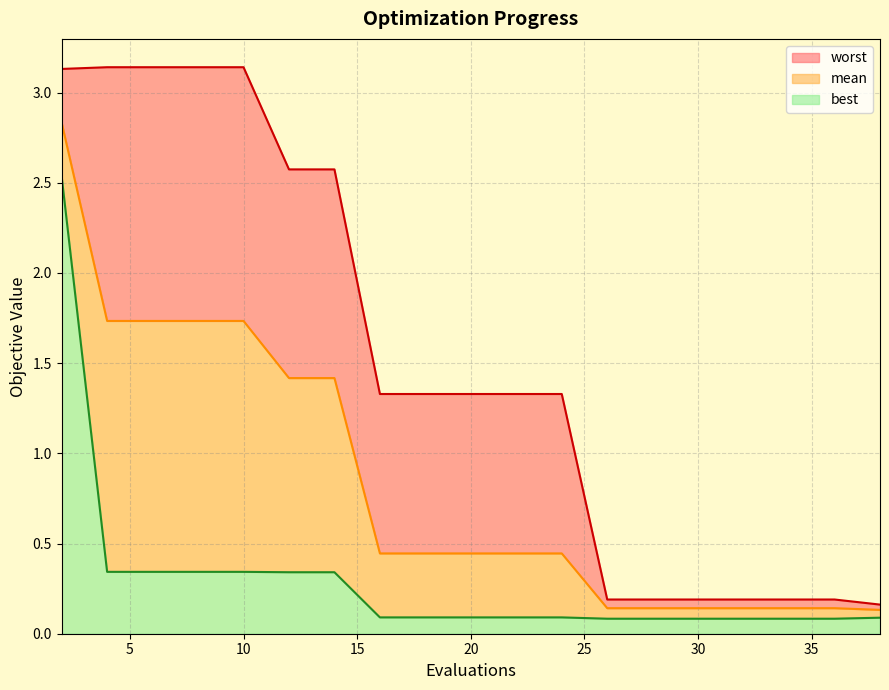

Reading right to left, extract all data points from this chart.

mean: 38=0.1	36=0.1	34=0.1	33=0.1	31=0.1	29=0.1	27=0.1	26=0.1	24=0.4	22=0.4	20=0.4	18=0.4	16=0.4	14=1.4	12=1.4	10=1.7	8=1.7	6=1.7	4=1.7	2=2.8
best: 38=0.1	36=0.1	34=0.1	33=0.1	31=0.1	29=0.1	27=0.1	26=0.1	24=0.1	22=0.1	20=0.1	18=0.1	16=0.1	14=0.3	12=0.3	10=0.3	8=0.3	6=0.3	4=0.3	2=2.5
worst: 38=0.2	36=0.2	34=0.2	33=0.2	31=0.2	29=0.2	27=0.2	26=0.2	24=1.3	22=1.3	20=1.3	18=1.3	16=1.3	14=2.6	12=2.6	10=3.1	8=3.1	6=3.1	4=3.1	2=3.1